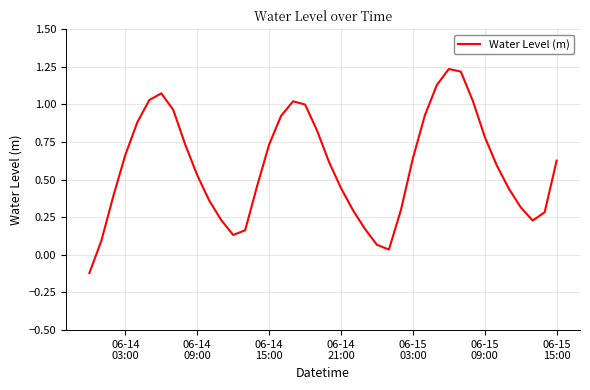

What is the difference between the second highest and minimum values?

1.3